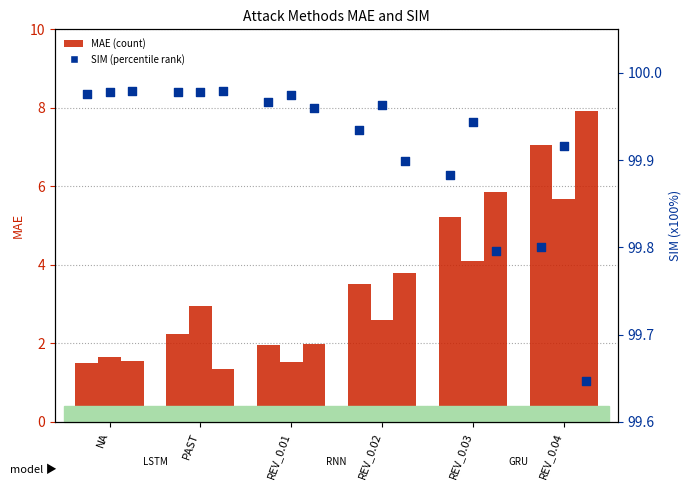

Which series has the largest Y range (max minus min)?

MAE GRU